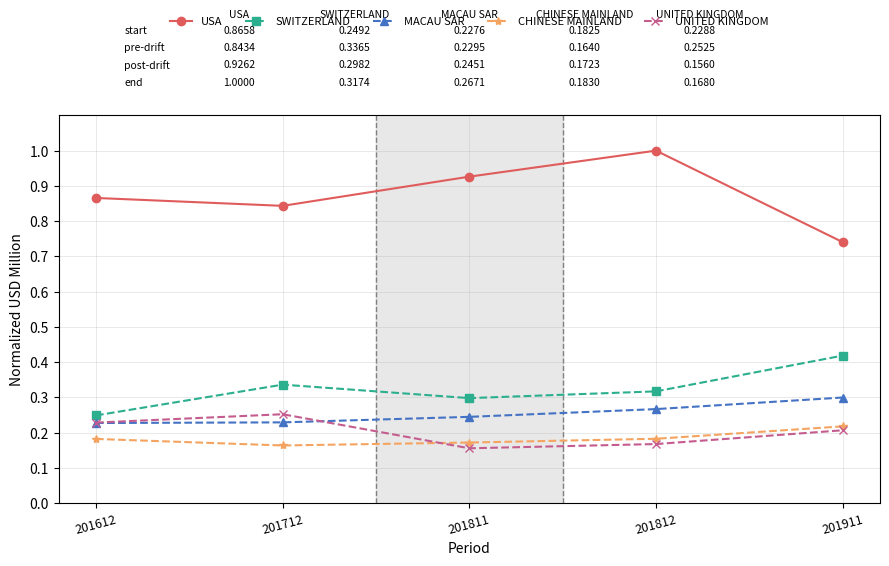

Which series has the largest range (max minus min)?

USA